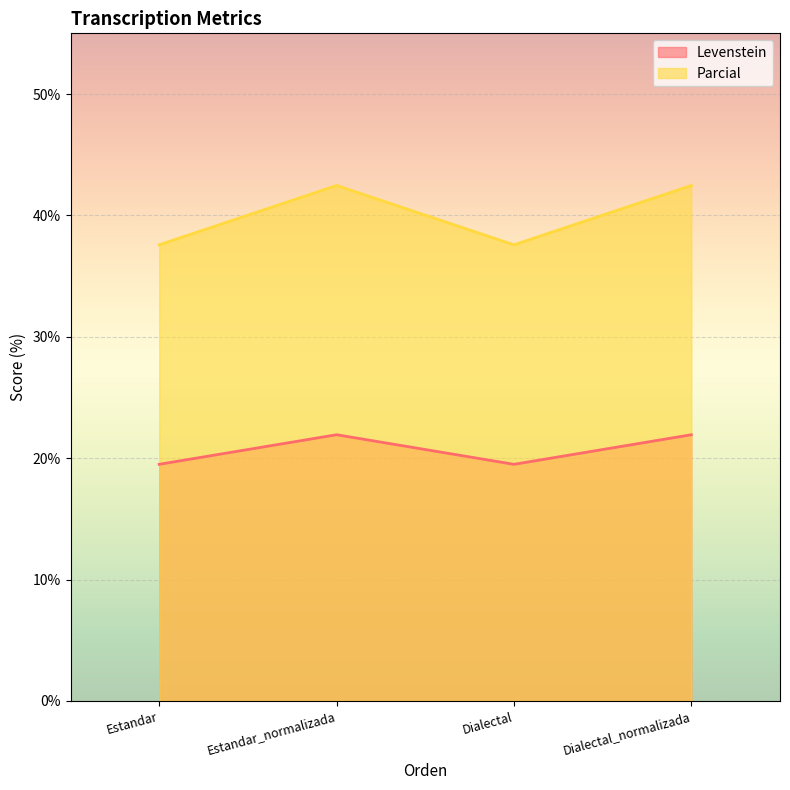

Reading left to right, extract all data points from this chart.

Levenstein: Estandar=19.5	Estandar_normalizada=21.9	Dialectal=19.5	Dialectal_normalizada=21.9
Parcial: Estandar=37.6	Estandar_normalizada=42.5	Dialectal=37.6	Dialectal_normalizada=42.5